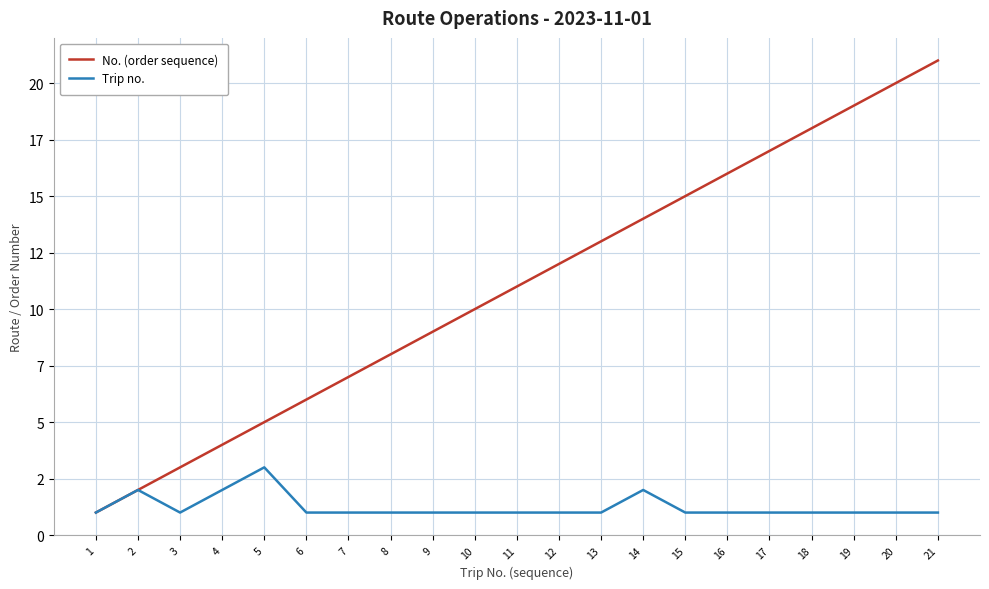

True or false: Trip no. and No. (order sequence) intersect in this chart.

False